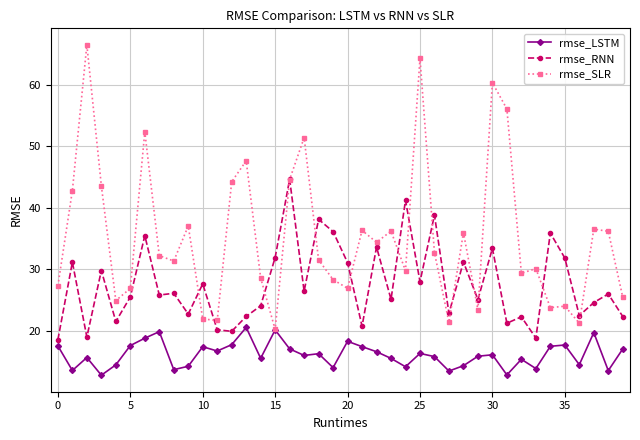

Which series has the widest spread of values?

rmse_SLR